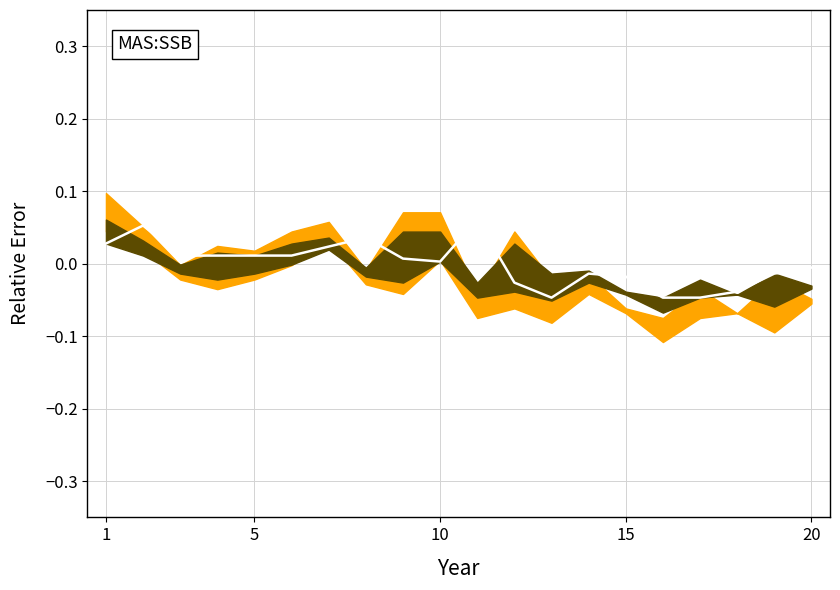

Reading left to right, list all the values displayed in this chart.

0.0	0.1	0.0	0.0	0.0	0.0	0.0	0.0	0.0	0.0	0.1	-0.0	-0.0	-0.0	-0.0	-0.0	-0.0	-0.0	-0.0	-0.0